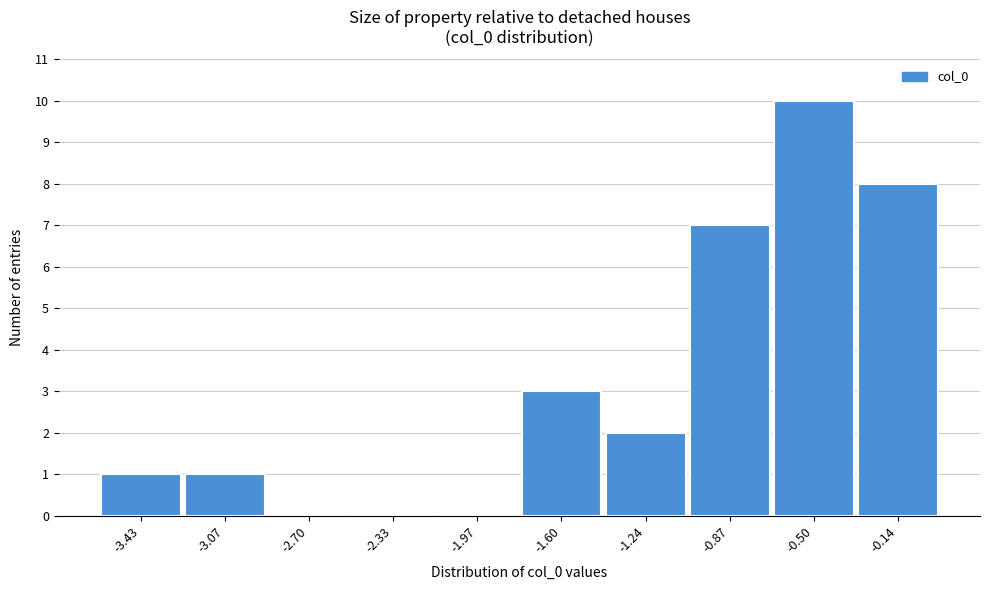

Reading left to right, extract all data points from this chart.

-3.43=1	-3.07=1	-2.70=0	-2.33=0	-1.97=0	-1.60=3	-1.24=2	-0.87=7	-0.50=10	-0.14=8